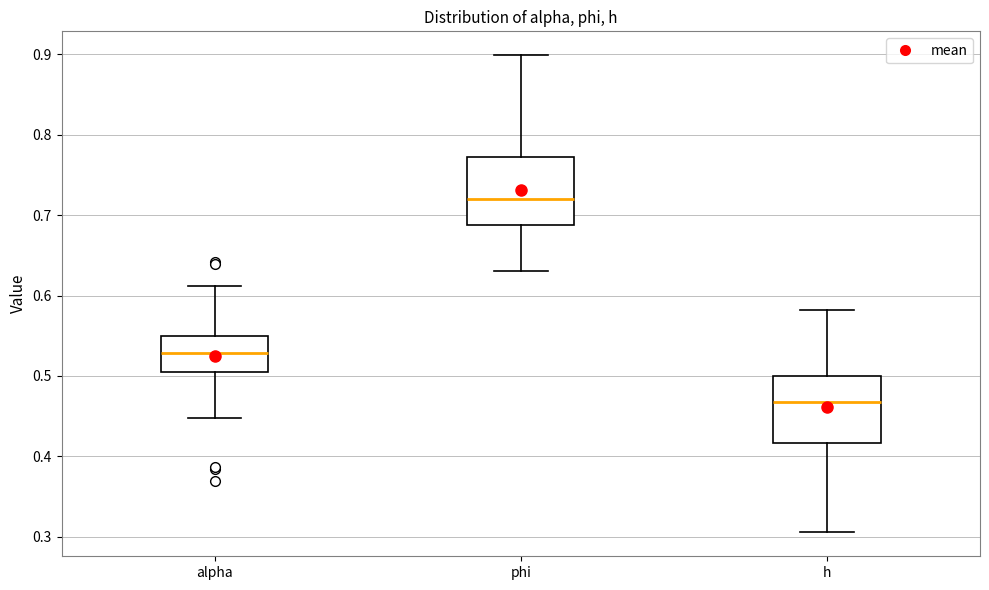

Reading left to right, read every box against the y-axis: the position of its median line, the range the box covers, and the ends of its whiskers. The values are not printed on the chart, so give them approximately, as read against the axis.

alpha: median 0.53, box 0.51 to 0.55, whiskers 0.45 to 0.61
phi: median 0.72, box 0.69 to 0.77, whiskers 0.63 to 0.90
h: median 0.47, box 0.42 to 0.50, whiskers 0.31 to 0.58